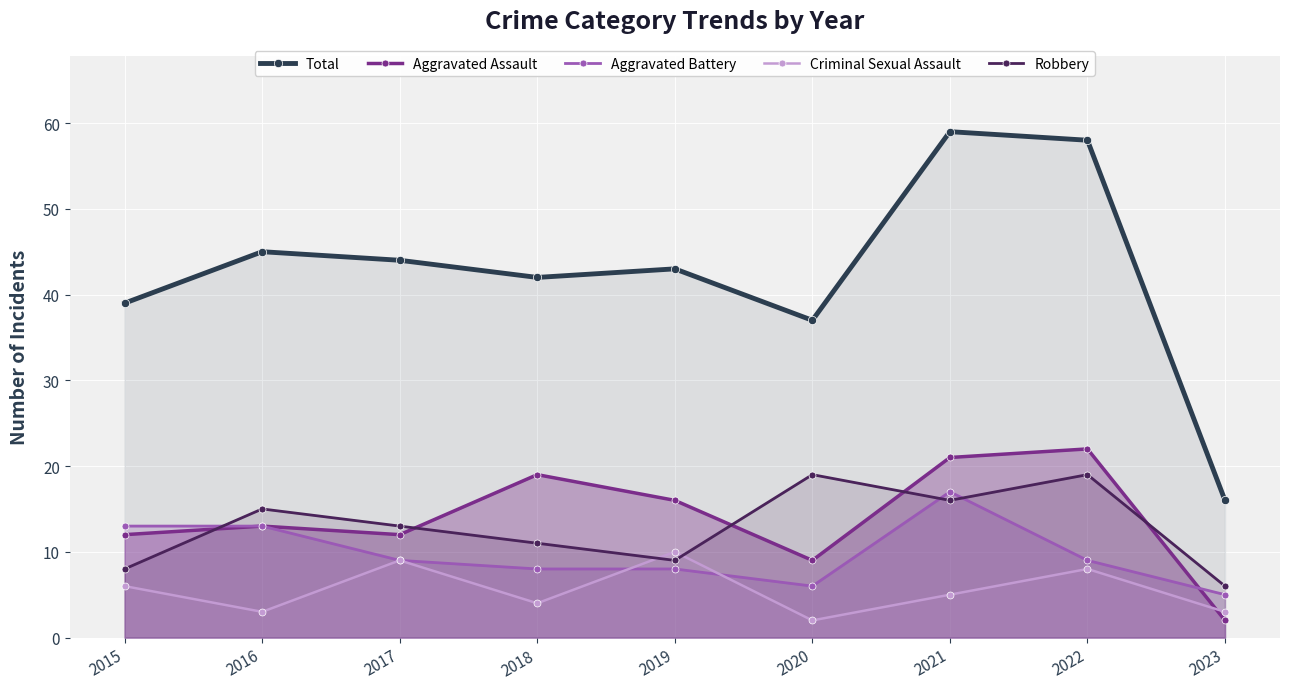

What is the difference between the maximum and minimum values in the Robbery series?

13